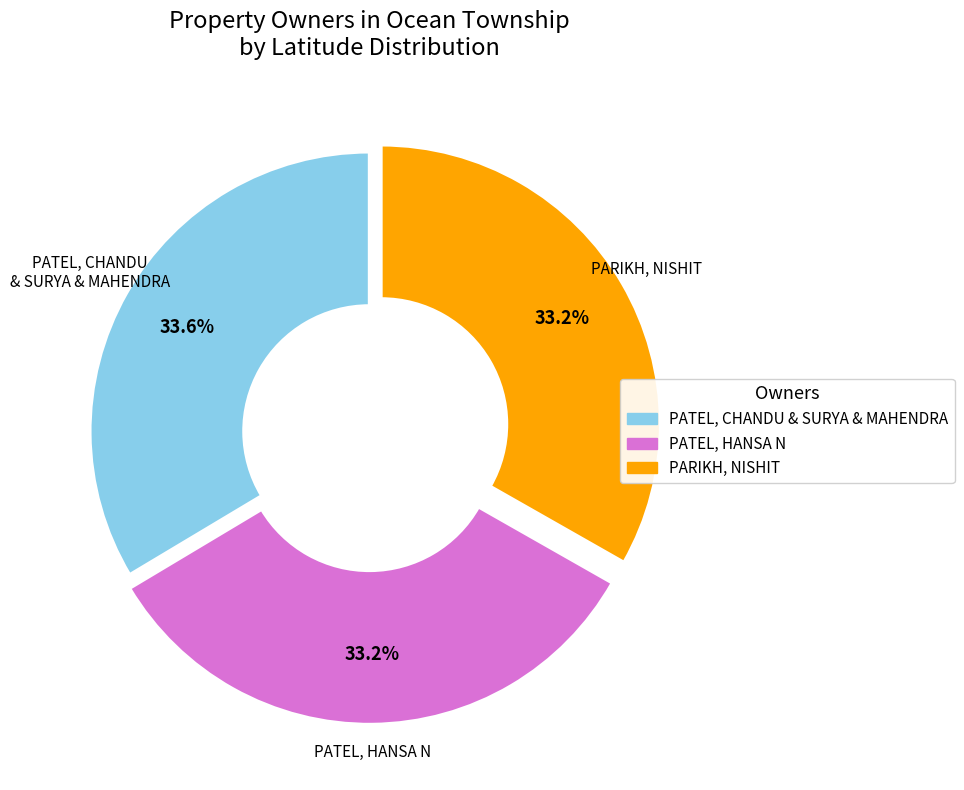

Approximately how many times larger is the value at PARIKH, NISHIT compared to PATEL, CHANDU & SURYA & MAHENDRA?

1.0